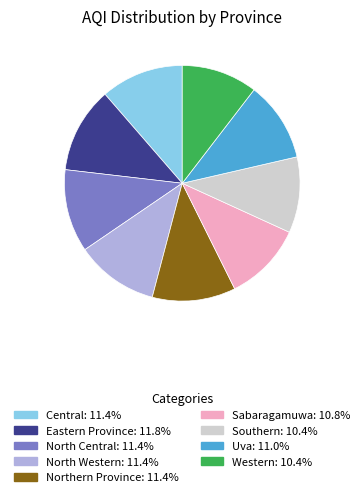

Is the sum of Sabaragamuwa and Northern Province greater than half?

No